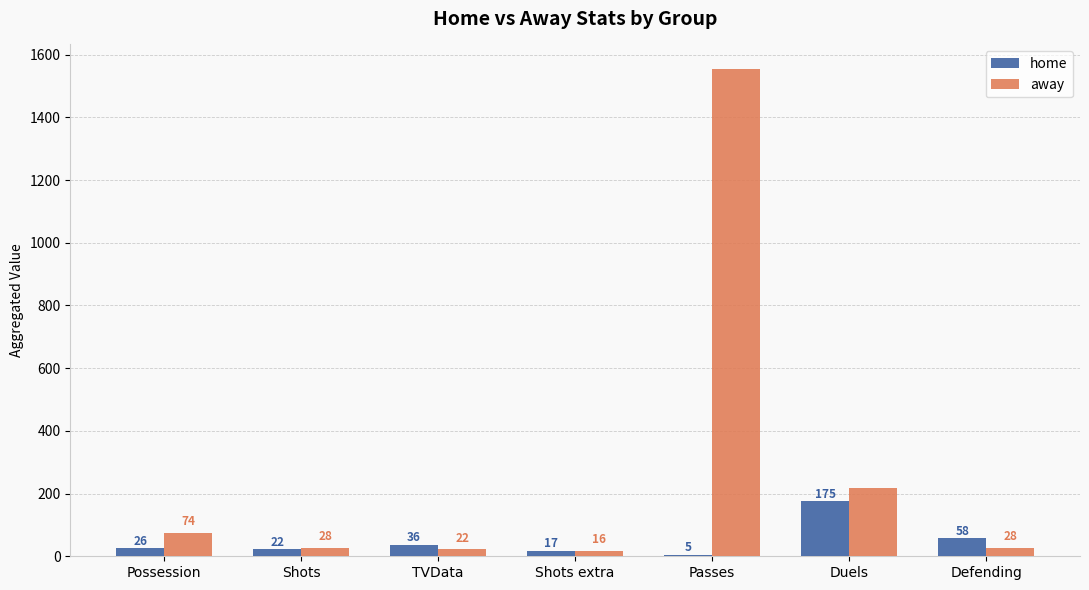

How many bars are there in total?

14